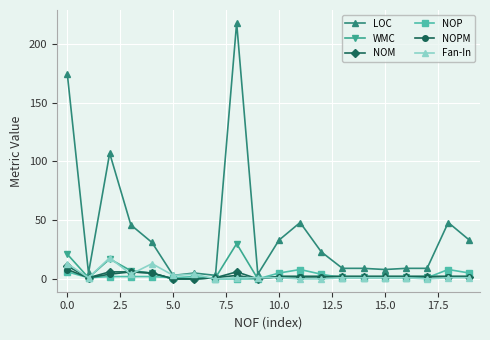

How many data points does each series have?

20